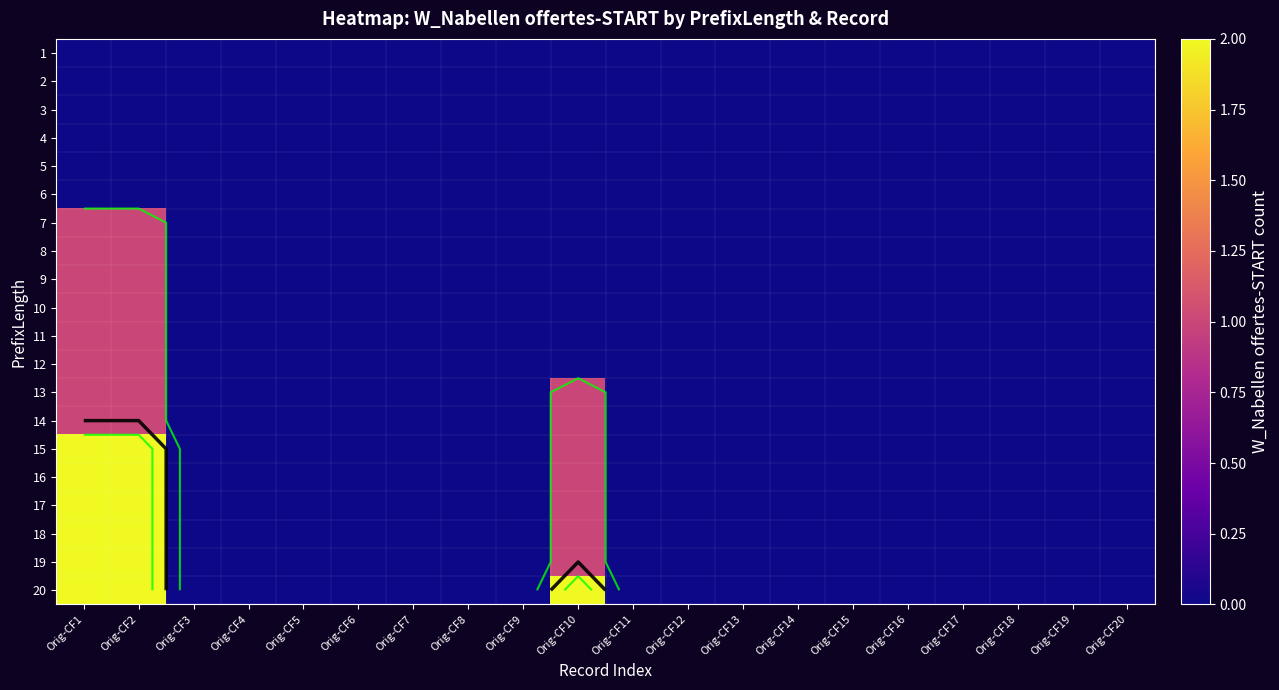

Is it true that 13 equals 0 at Orig-CF18?

False